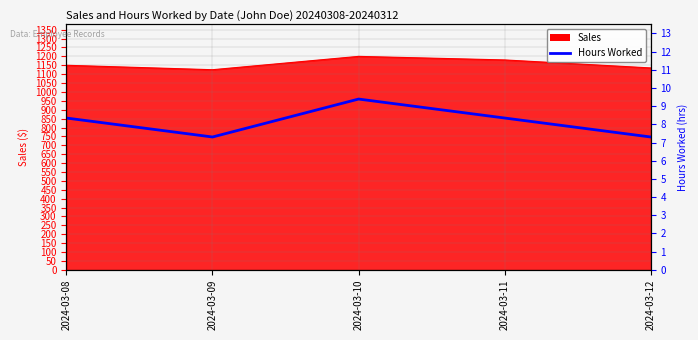

Where is the data nearest to the value 853?

2024-03-08